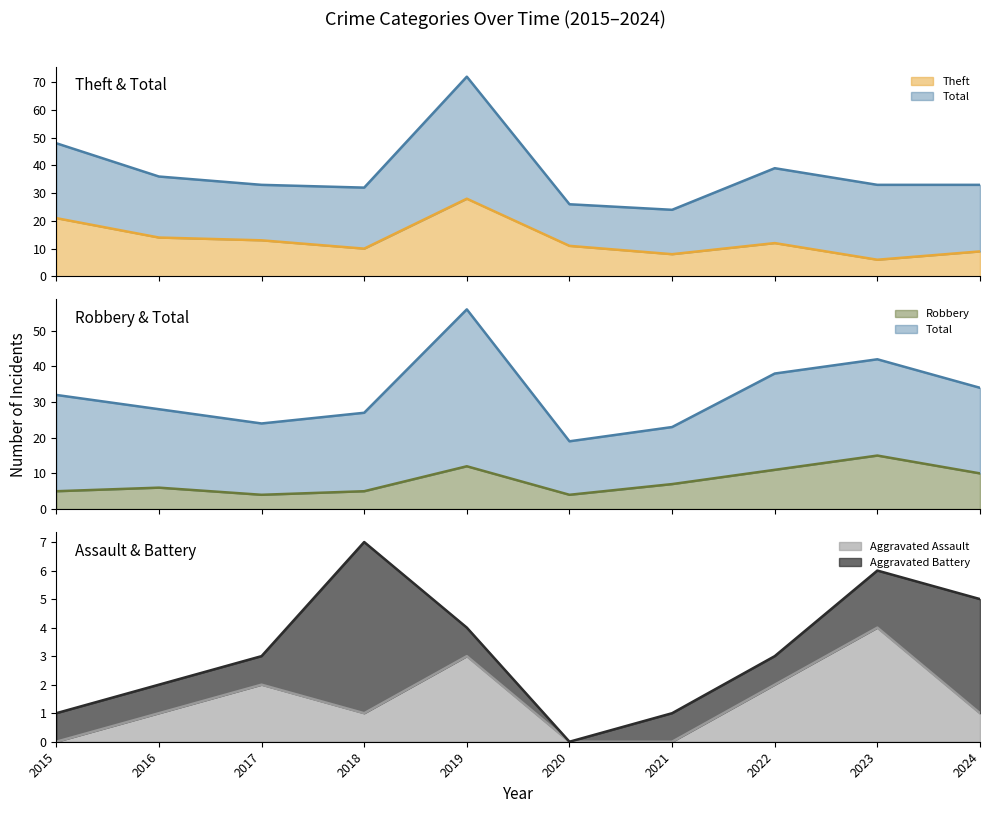

Is the value of Aggravated Assault at 2020 greater than the value of Theft at 2018?

No